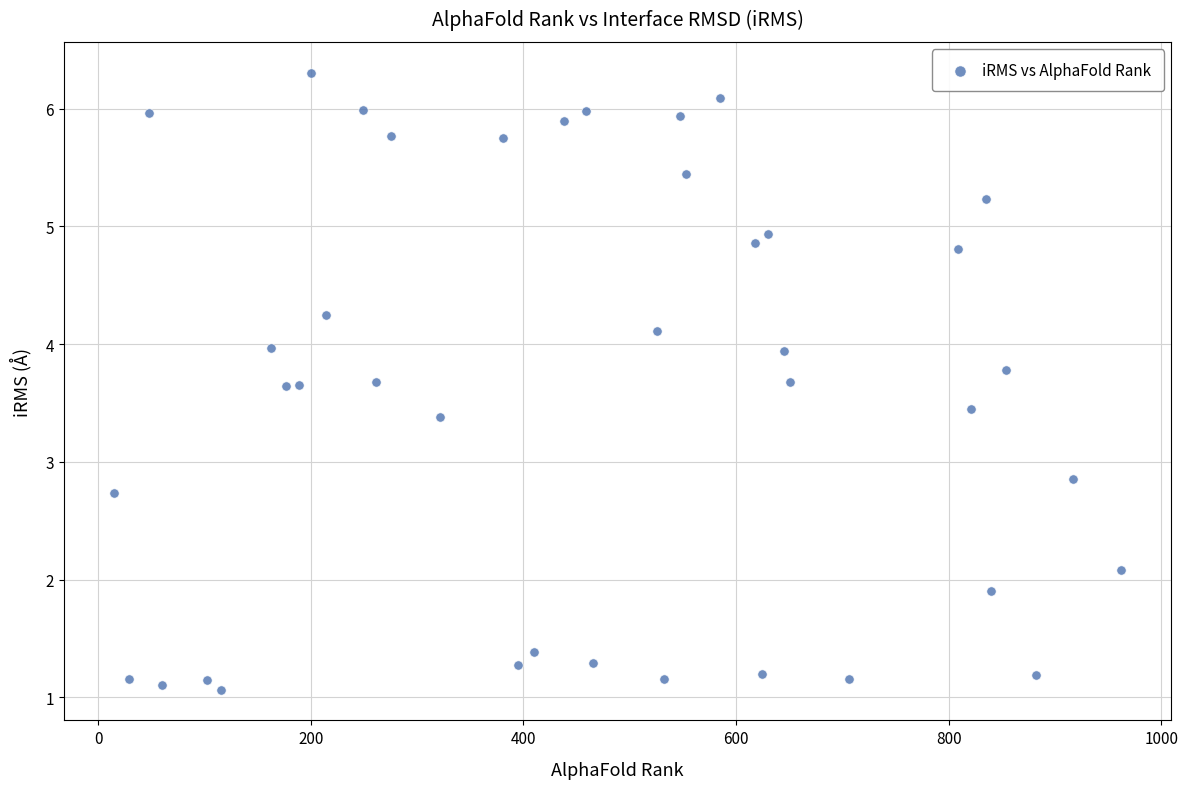

What Y value in the scatter plot is closest to 3?

2.9